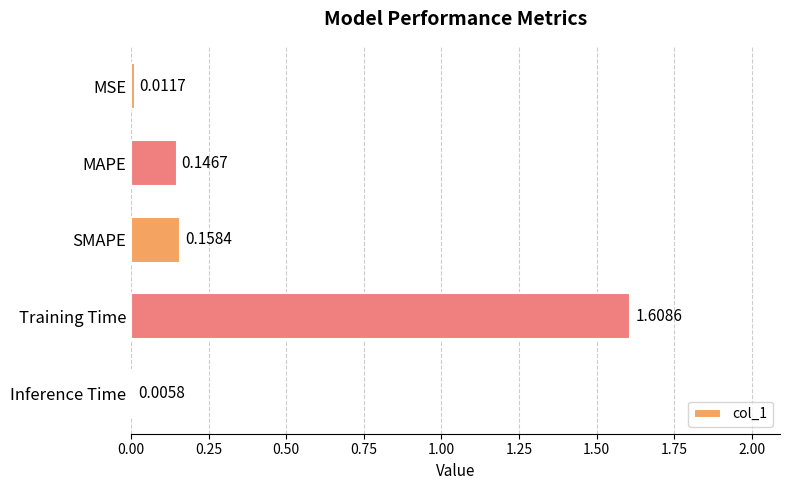

At which label is the value closest to 0?

Inference Time